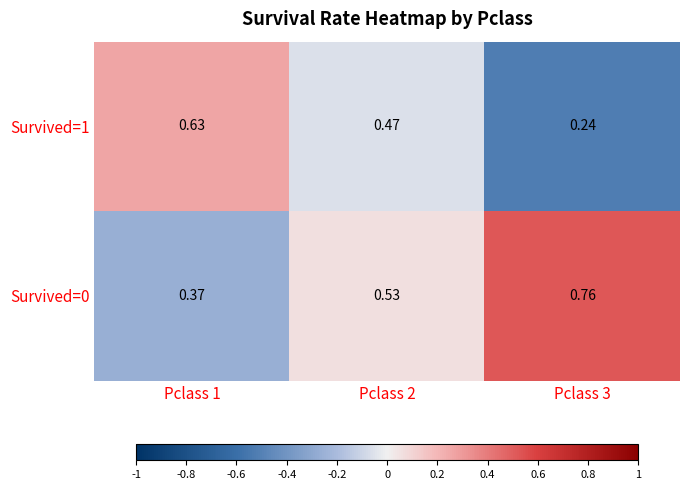

Is the value of Survived=0 at Pclass 1 greater than the value of Survived=1 at Pclass 1?

No